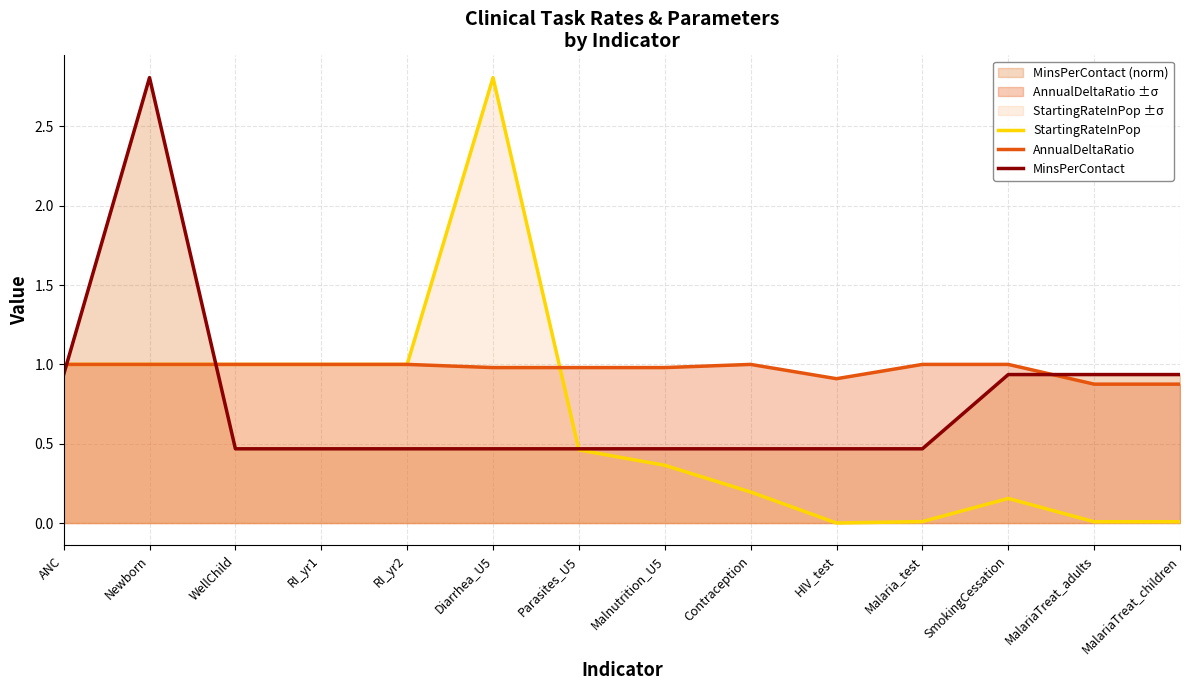

What are all the series names shown in the legend?

StartingRateInPop, AnnualDeltaRatio, MinsPerContact